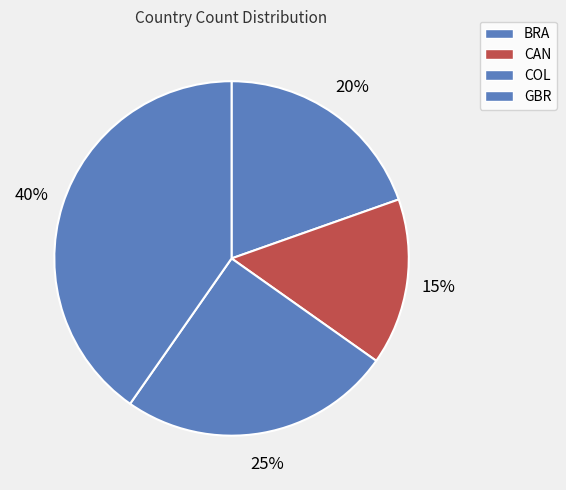

Is there a majority slice in this chart?

No